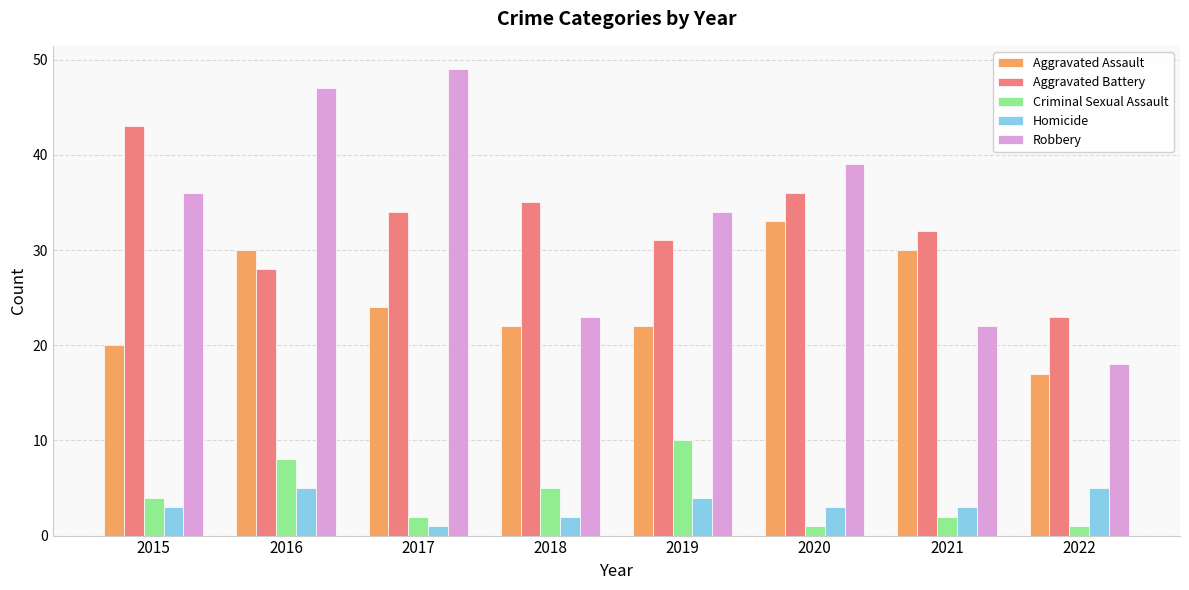

At how many categories does at least one series exceed 27?

7